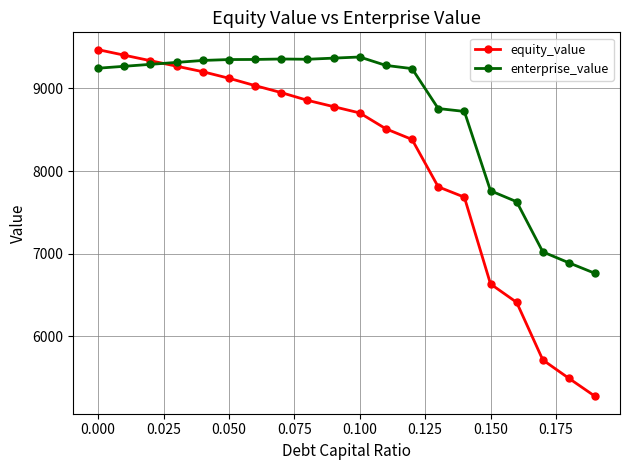

What is the smallest value displayed?

5273.3